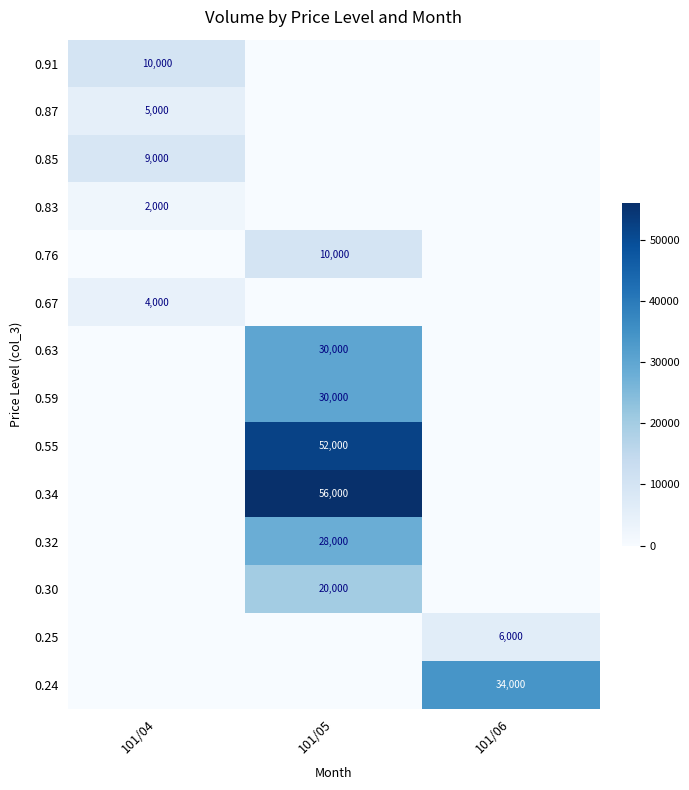

The 0.67 series shows 4000 at 101/04. True or false?

True